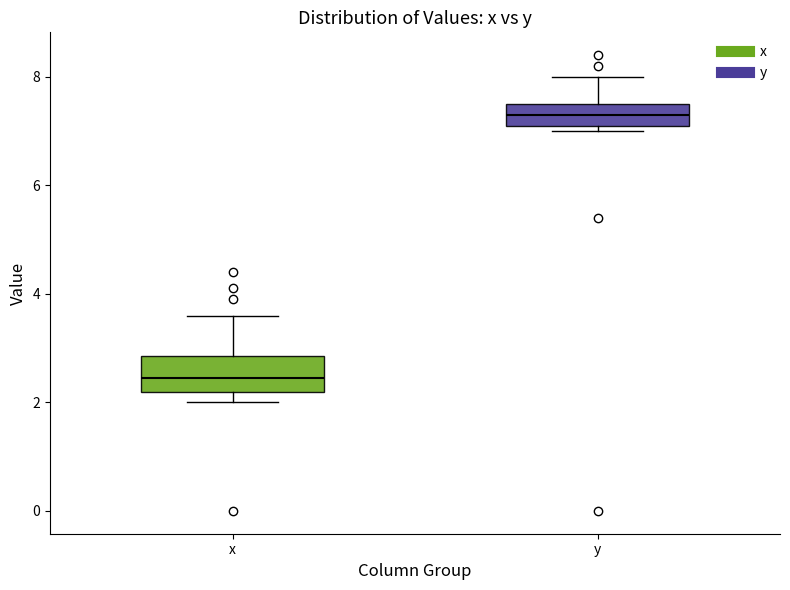

Which box is the tallest, from its lower edge to its upper edge?

x